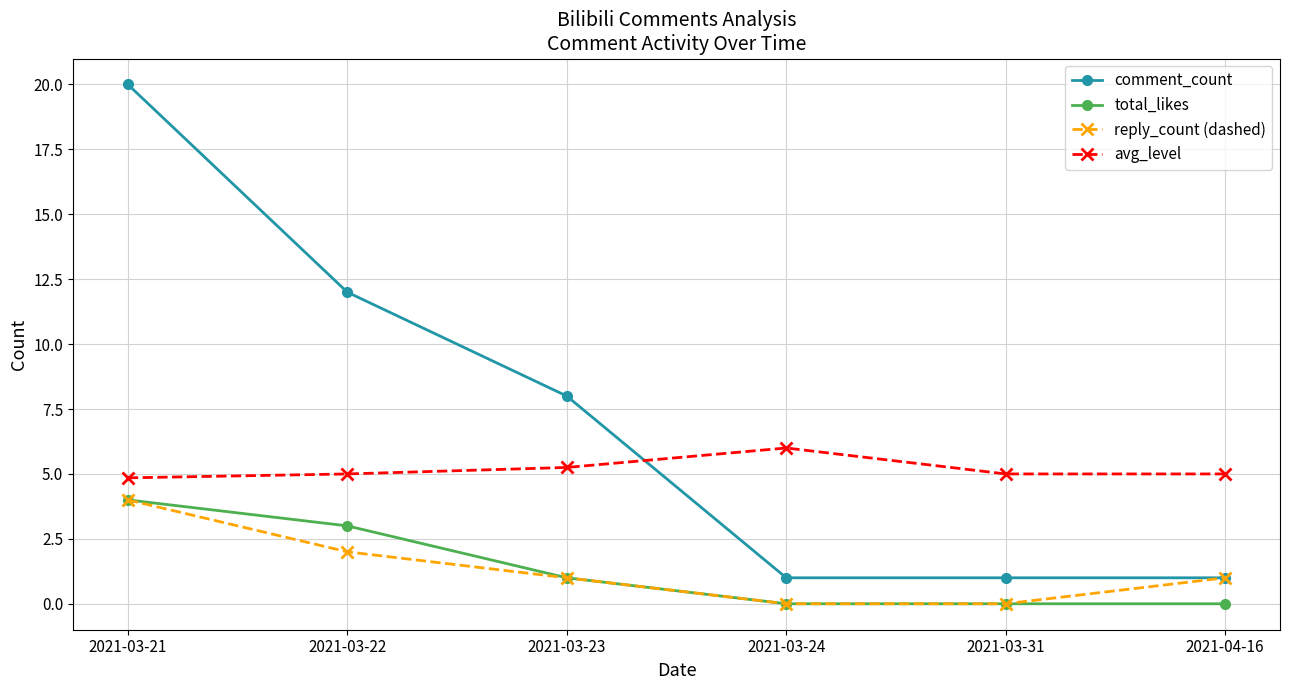

Rank the series at 2021-03-22 from lowest to highest value.

reply_count (dashed), total_likes, avg_level, comment_count